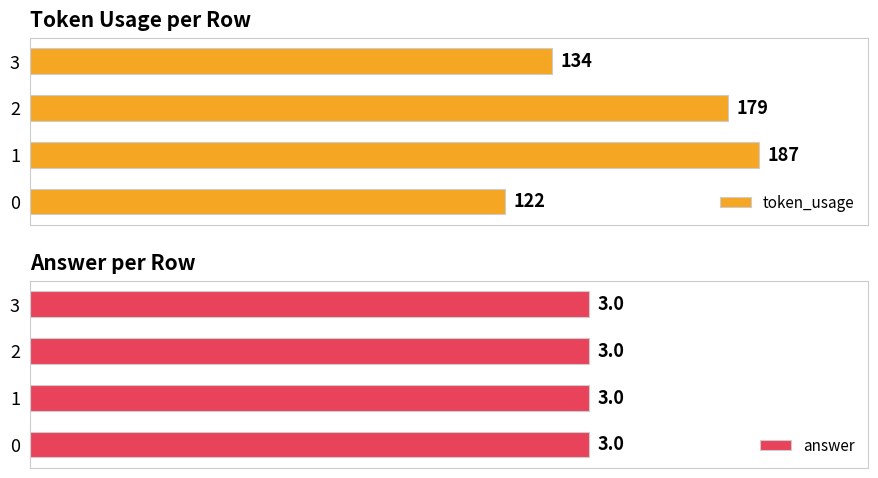

List the labels in order of token_usage value, largest first.

1, 2, 3, 0